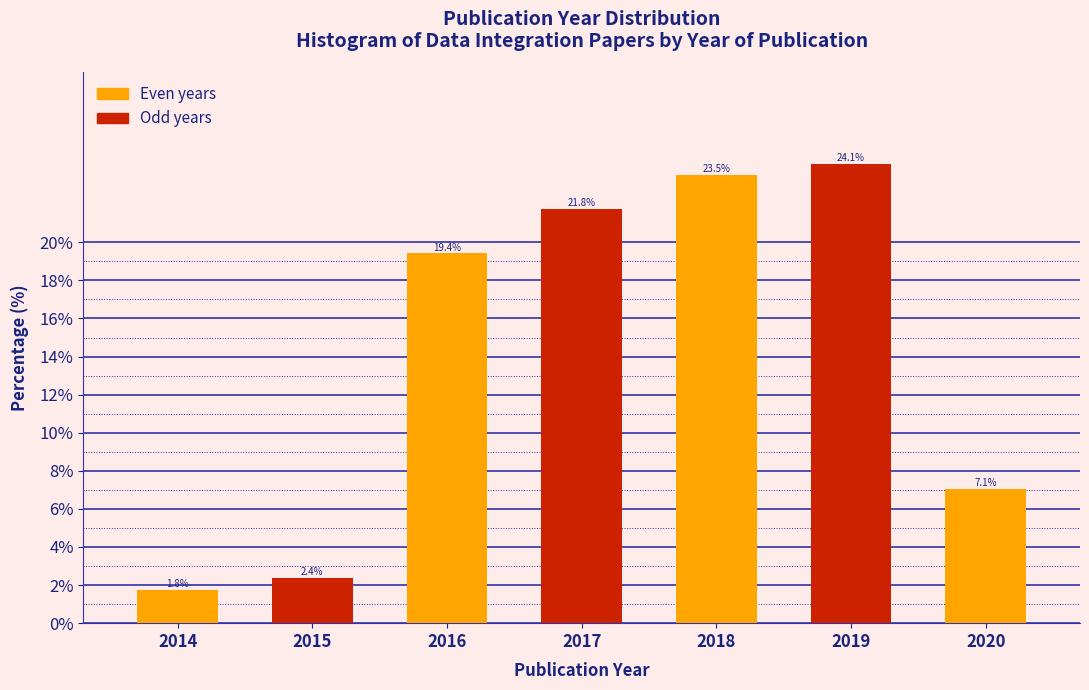

Reading left to right, transcribe all the data shown in this chart.

1.8	2.4	19.4	21.8	23.5	24.1	7.1